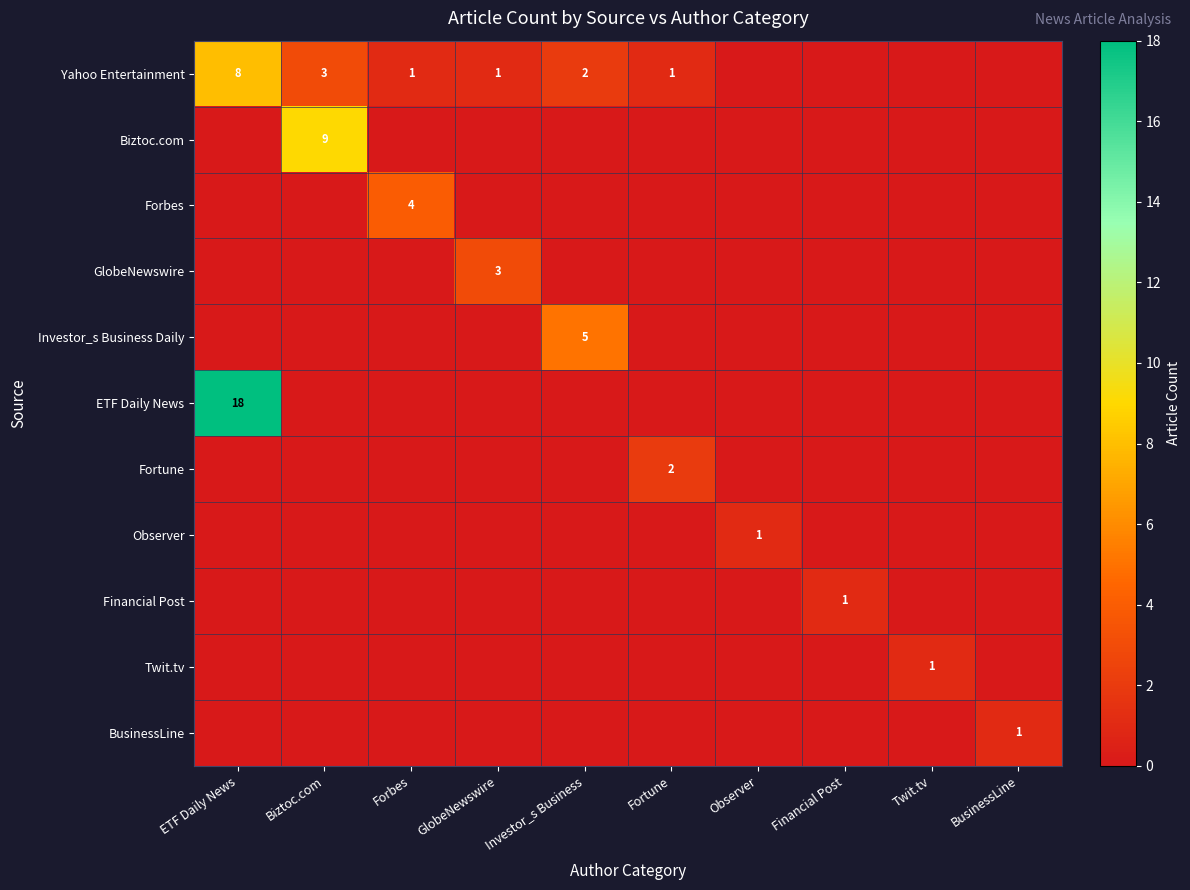

True or false: Biztoc.com has a value of 15 at Biztoc.com.

False